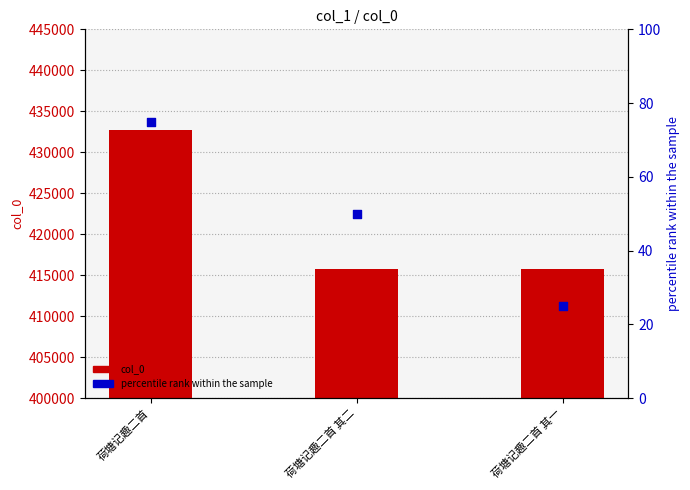

At how many categories does at least one series exceed 87434?

3